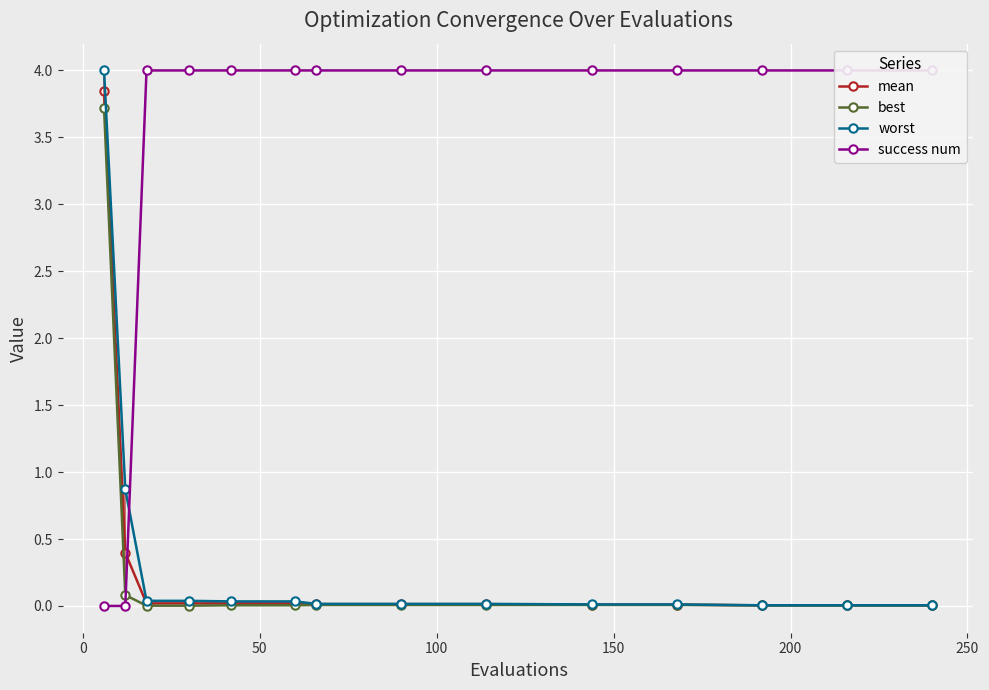

True or false: best and worst cross at least once.

False